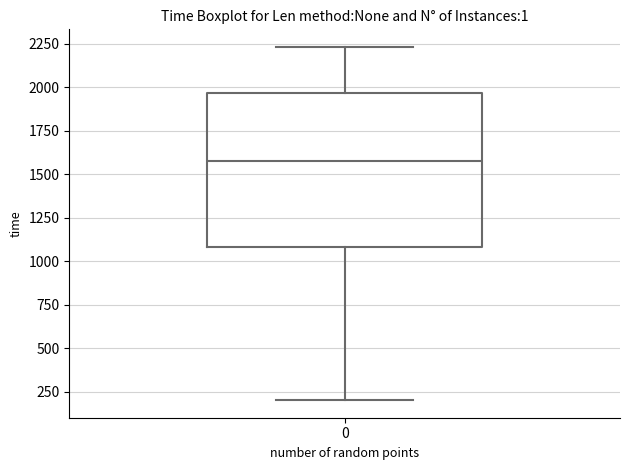

Where is the lower edge of the box at x = 0 on the y-axis? The values are not printed on the chart, so give them approximately, as read against the axis.

1100